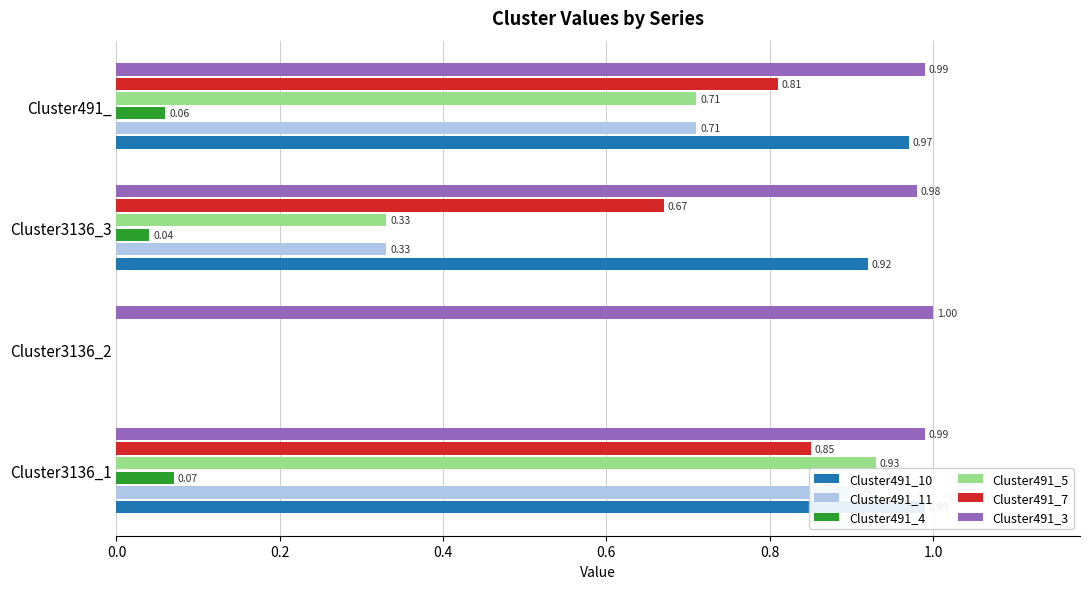

Which series changed the most between Cluster3136_1 and Cluster3136_3?

Cluster491_5